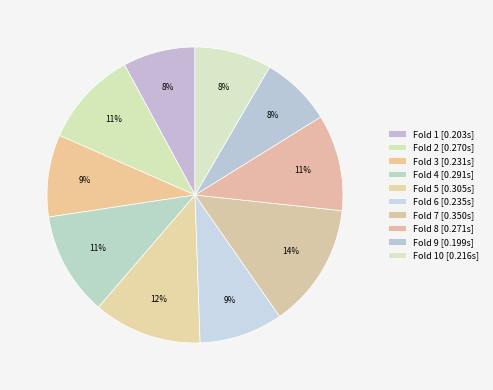

How many slices are in this pie chart?

10